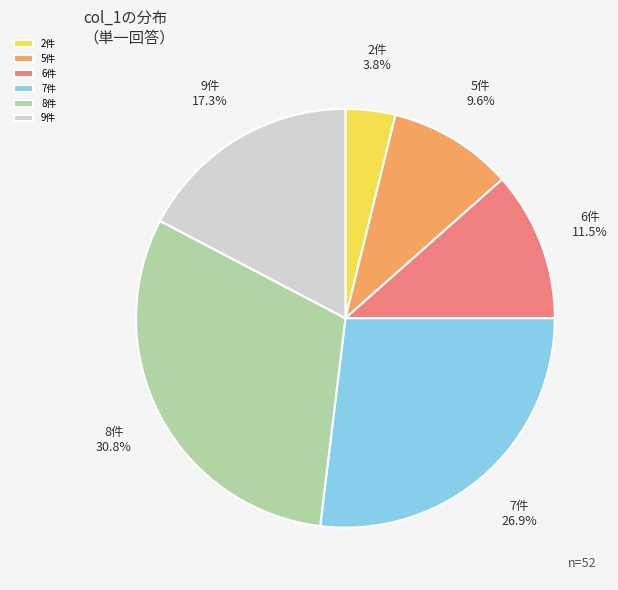

Count the number of slices in the pie.

6